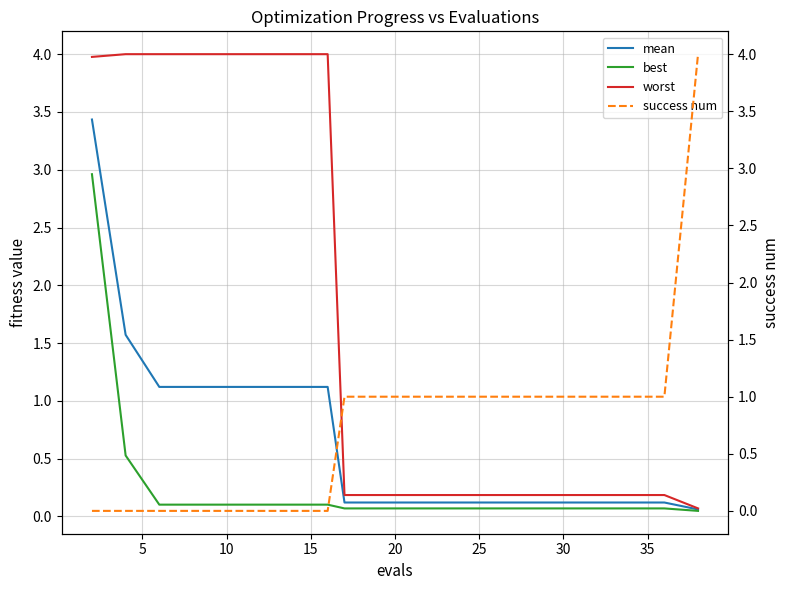

What is the maximum value for worst?

4.0